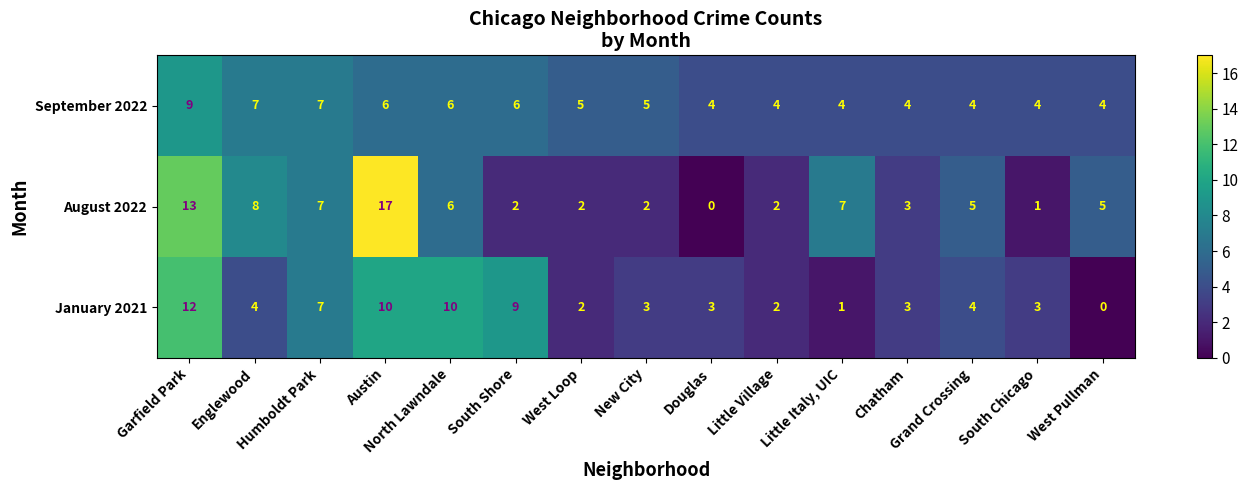

The value of January 2021 at South Chicago is 2. True or false?

False